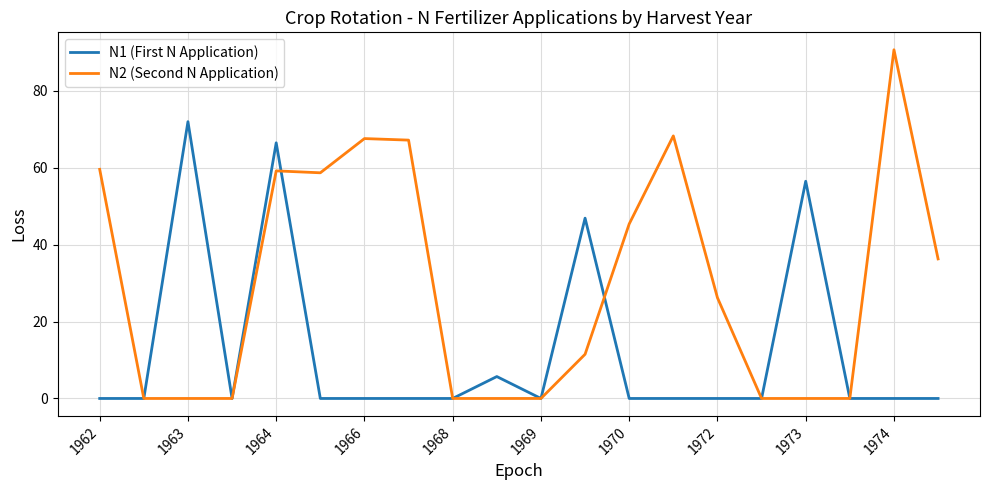

Is this an area chart (filled region under the line)?

No